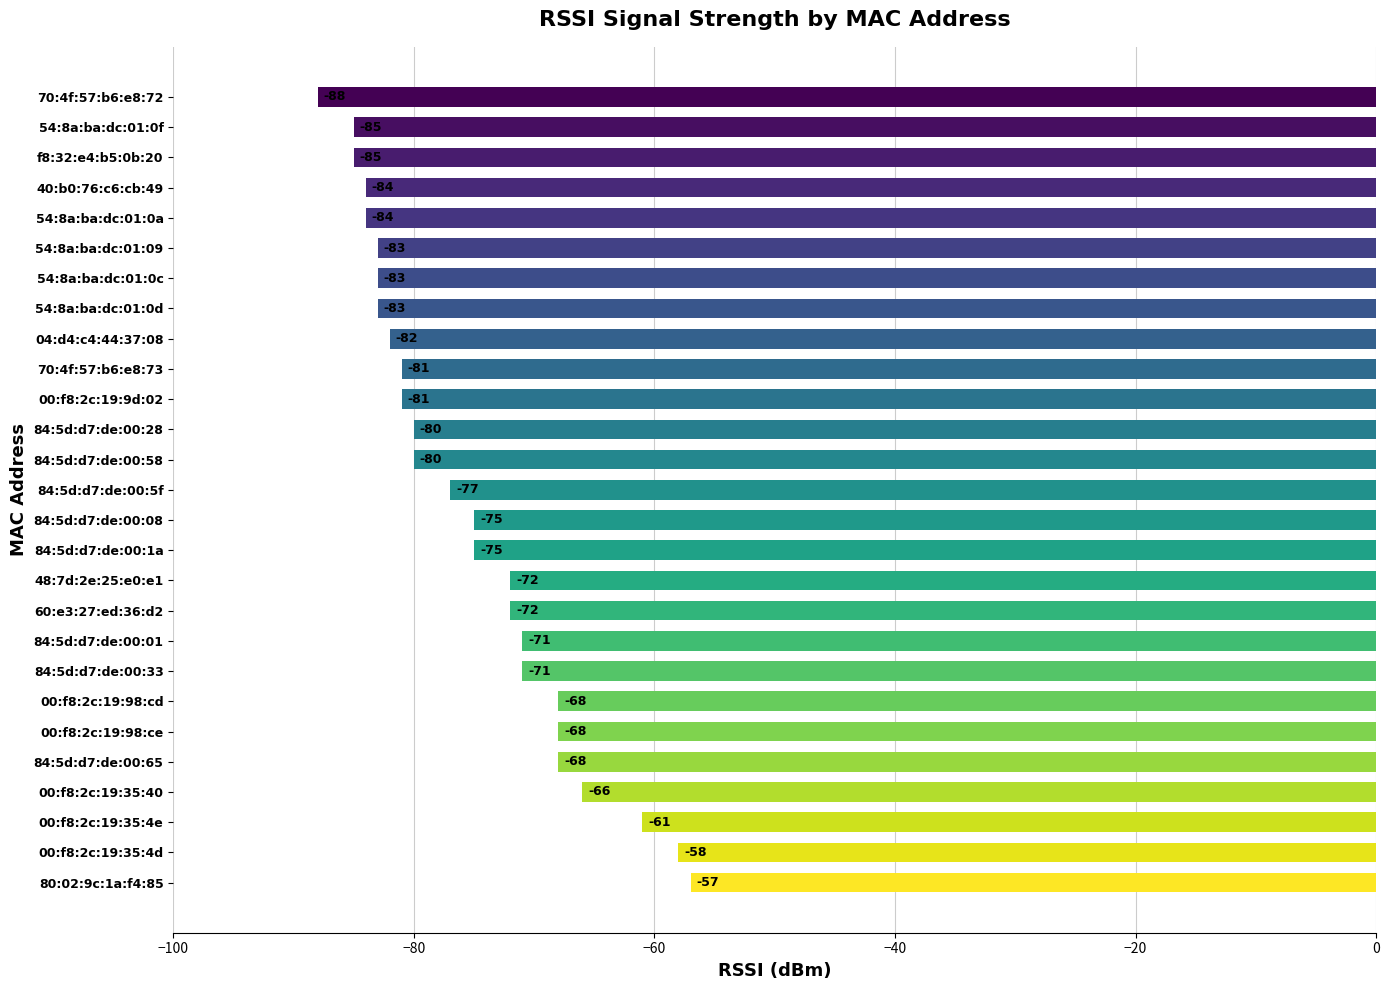

The value at 54:8a:ba:dc:01:0f is -144. True or false?

False